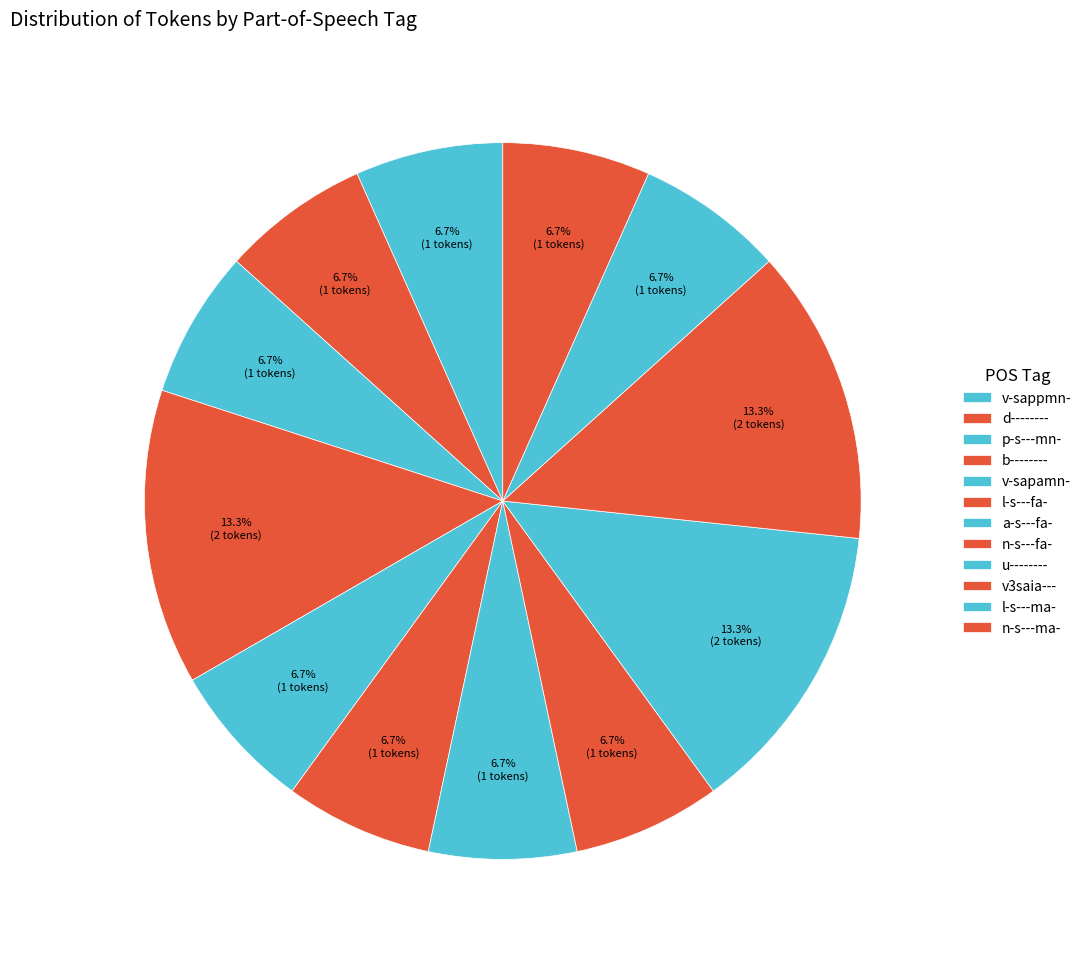

How many segments does this pie chart have?

12